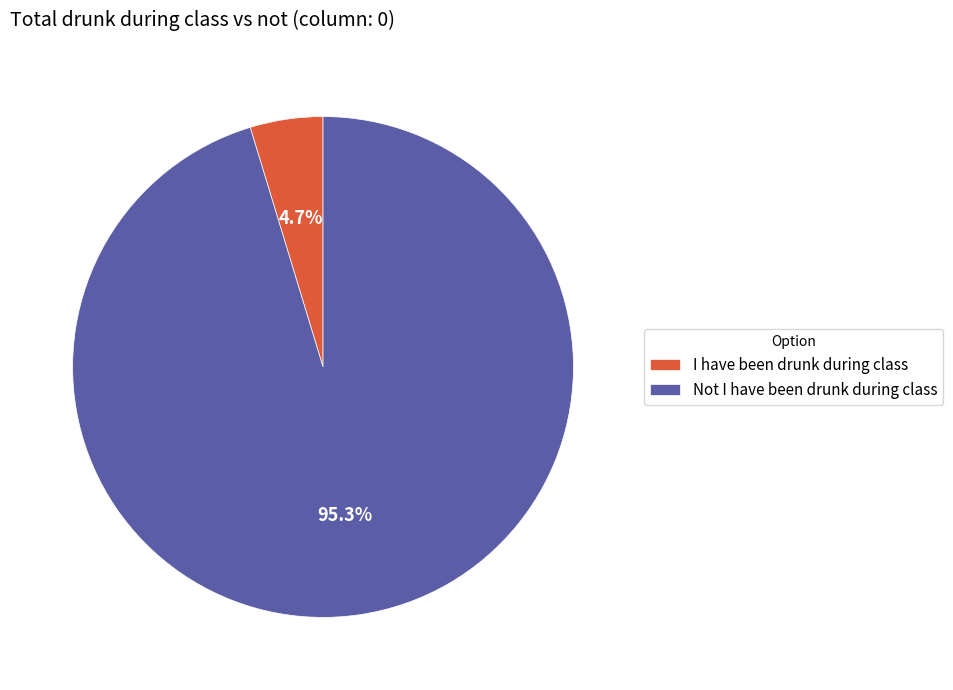

Combined, do I have been drunk during class and Not I have been drunk during class account for over 50%?

Yes